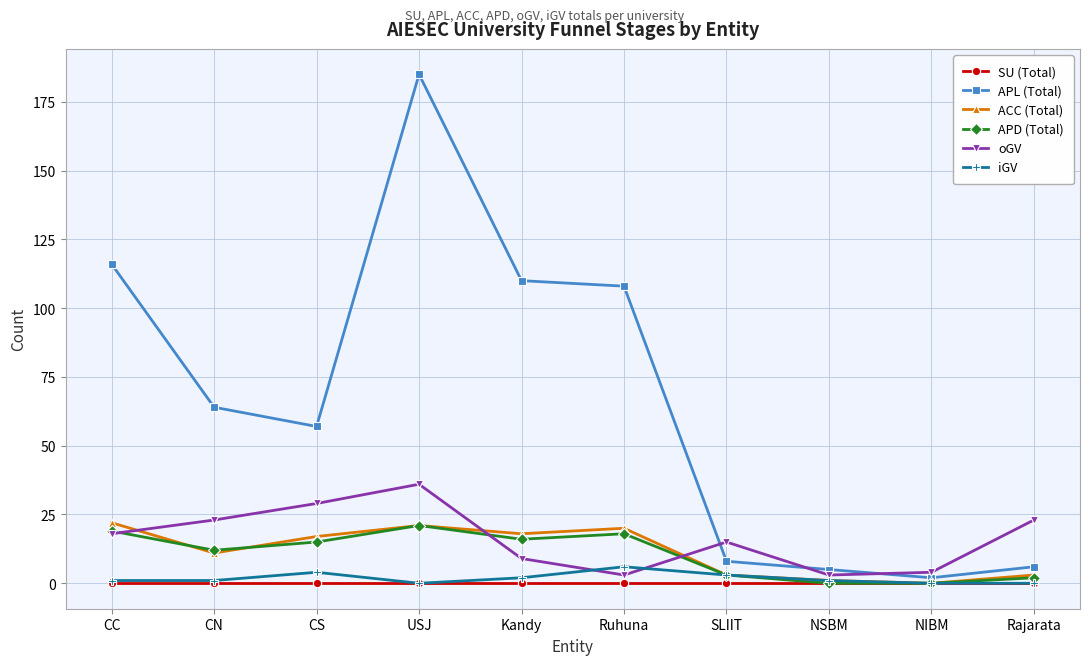

What is the sum of all APL (Total) values?

661